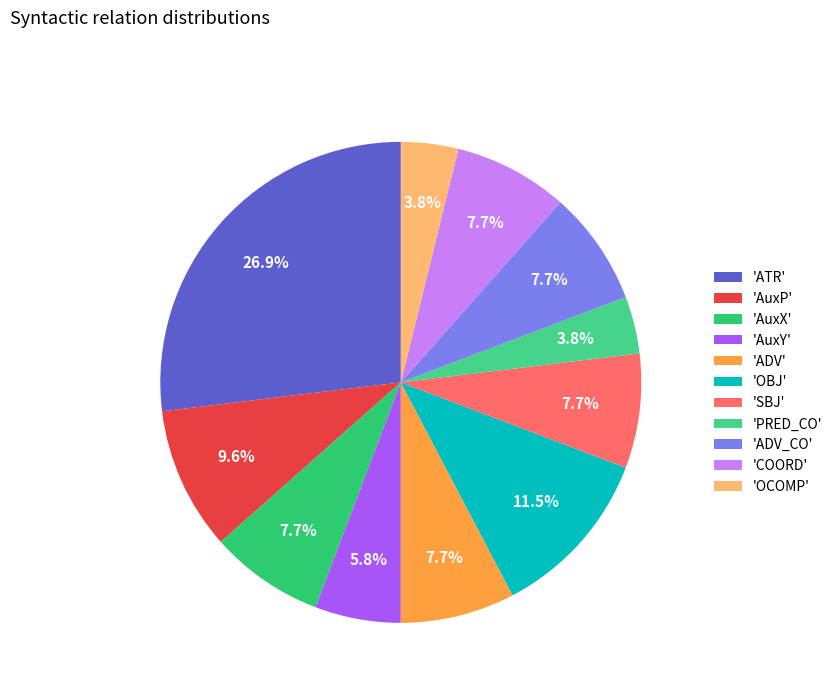

Does any single category account for the majority?

No